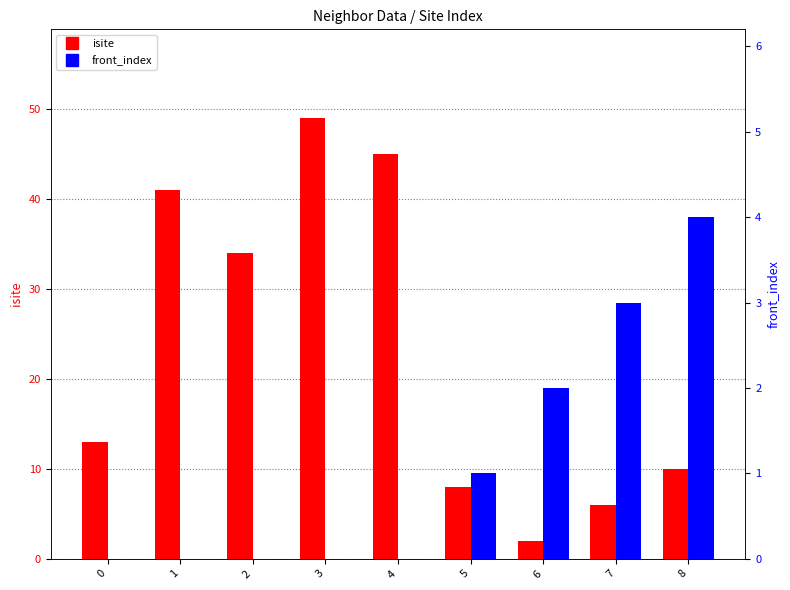

At how many categories does at least one series exceed 40?

3